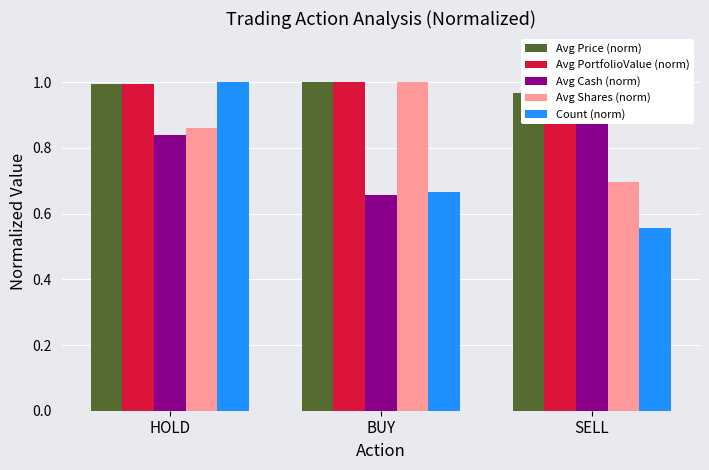

What is the greatest value displayed?

1.0